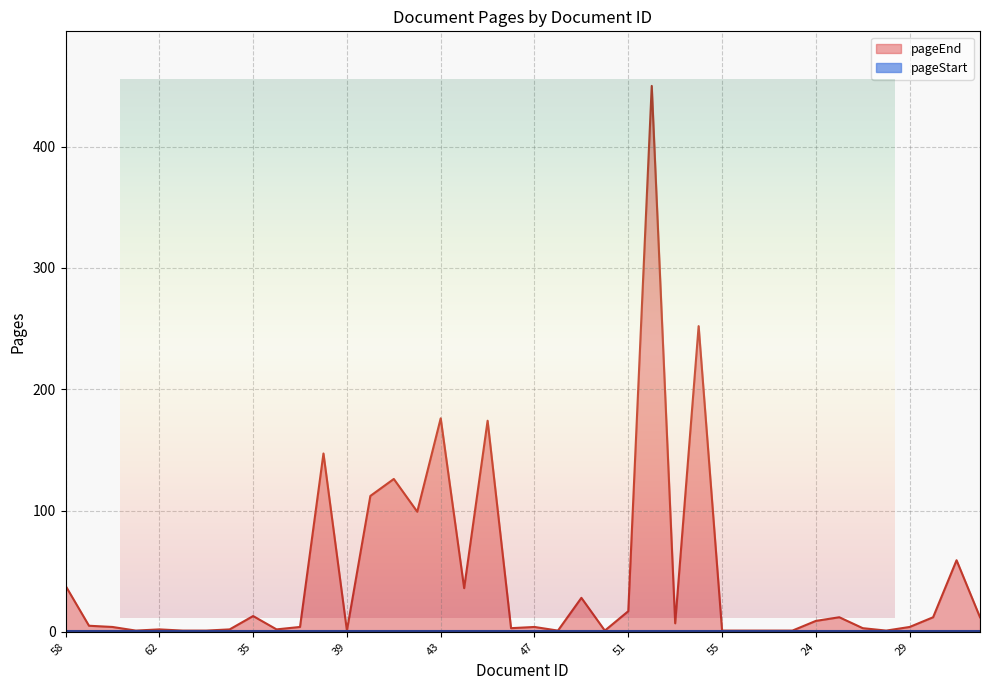

The chart shows a value of 21 at 58. True or false?

False